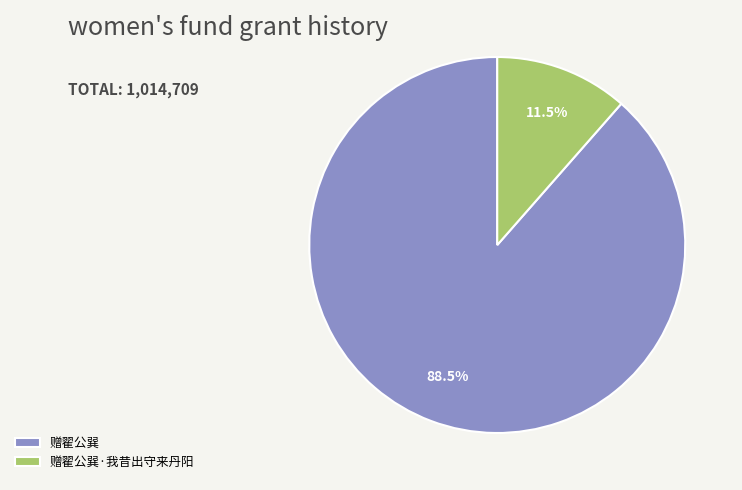

What is the ratio of the value at 赠翟公巽 to the value at 赠翟公巽·我昔出守来丹阳?

7.7